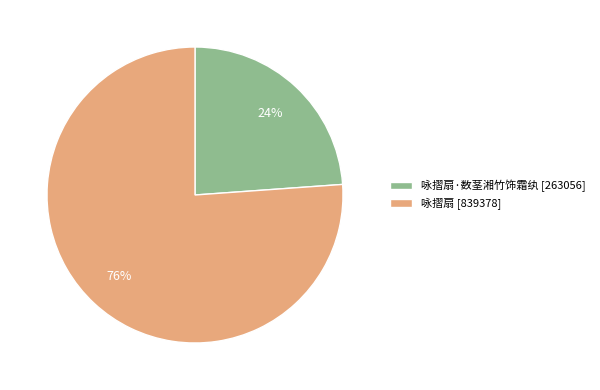

What percentage is the 咏摺扇·数茎湘竹饰霜纨 [263056] slice, to the nearest percent?

24%